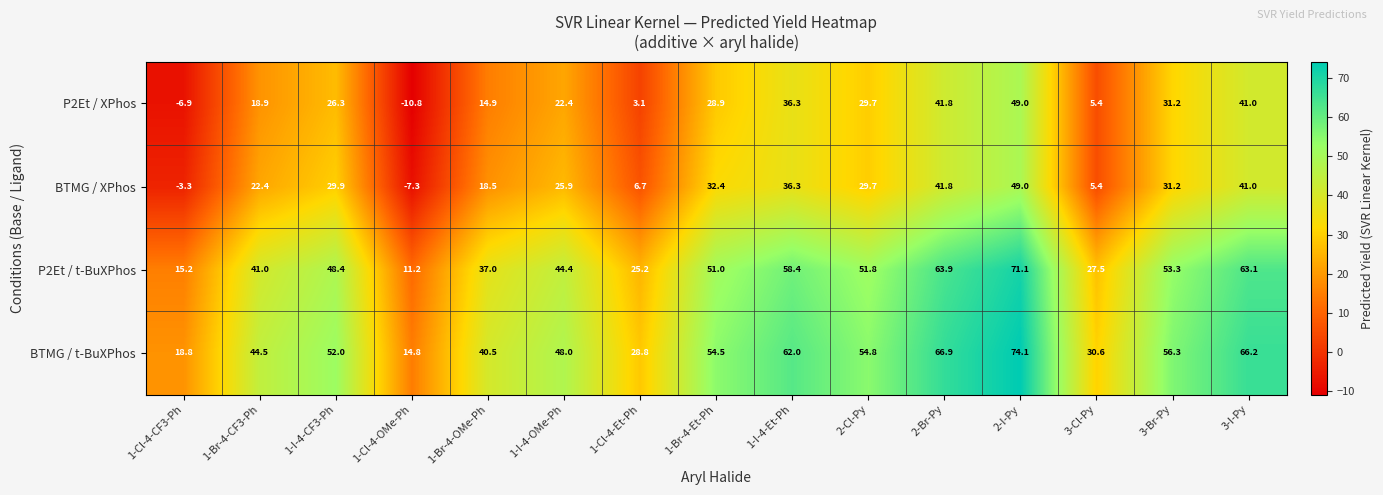

List the labels in order of P2Et / XPhos value, smallest first.

1-Cl-4-OMe-Ph, 1-Cl-4-CF3-Ph, 1-Cl-4-Et-Ph, 3-Cl-Py, 1-Br-4-OMe-Ph, 1-Br-4-CF3-Ph, 1-I-4-OMe-Ph, 1-I-4-CF3-Ph, 1-Br-4-Et-Ph, 2-Cl-Py, 3-Br-Py, 1-I-4-Et-Ph, 3-I-Py, 2-Br-Py, 2-I-Py